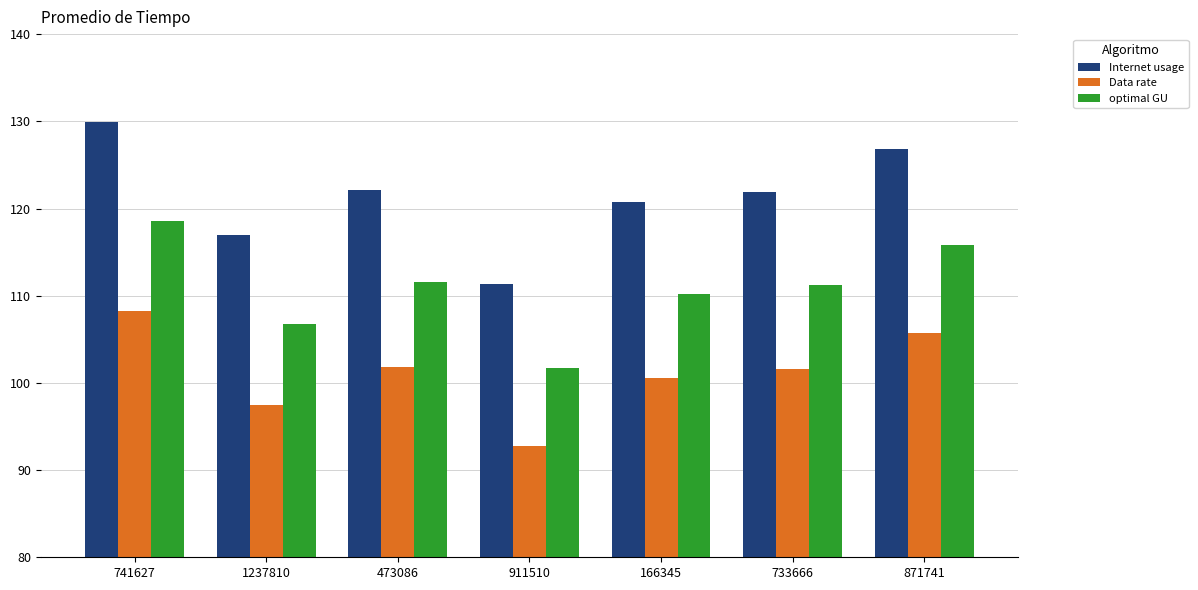

What is the difference between the second highest and minimum values in the Internet usage series?

15.5